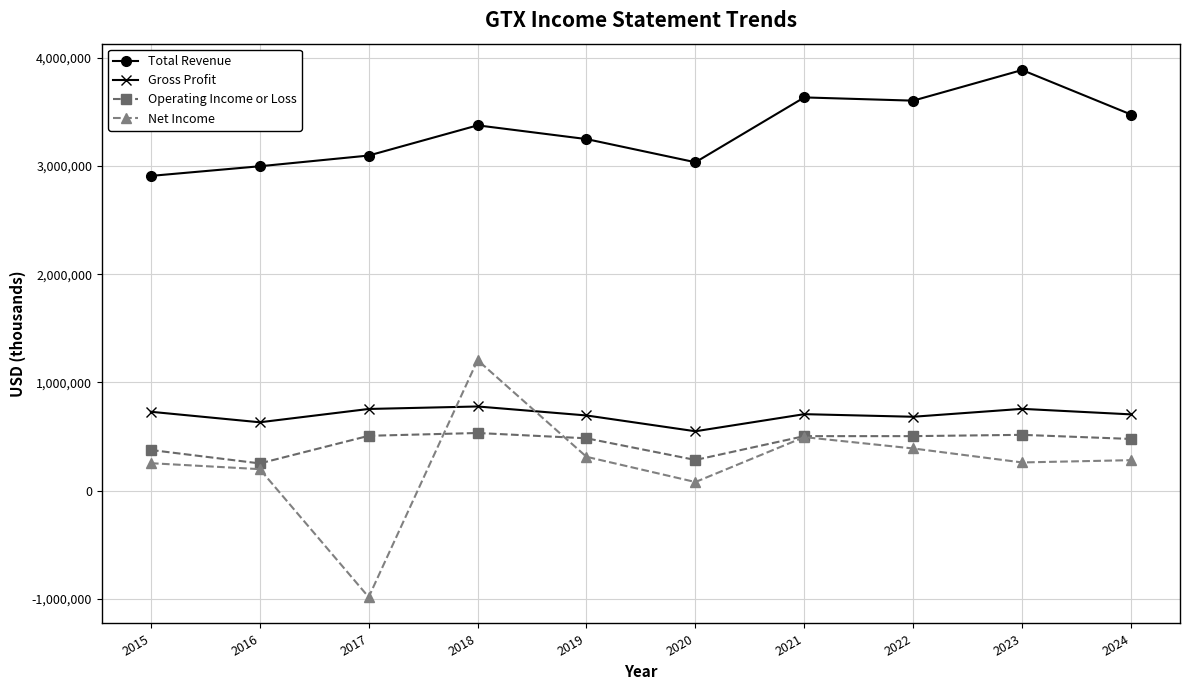

True or false: Operating Income or Loss and Total Revenue intersect in this chart.

False